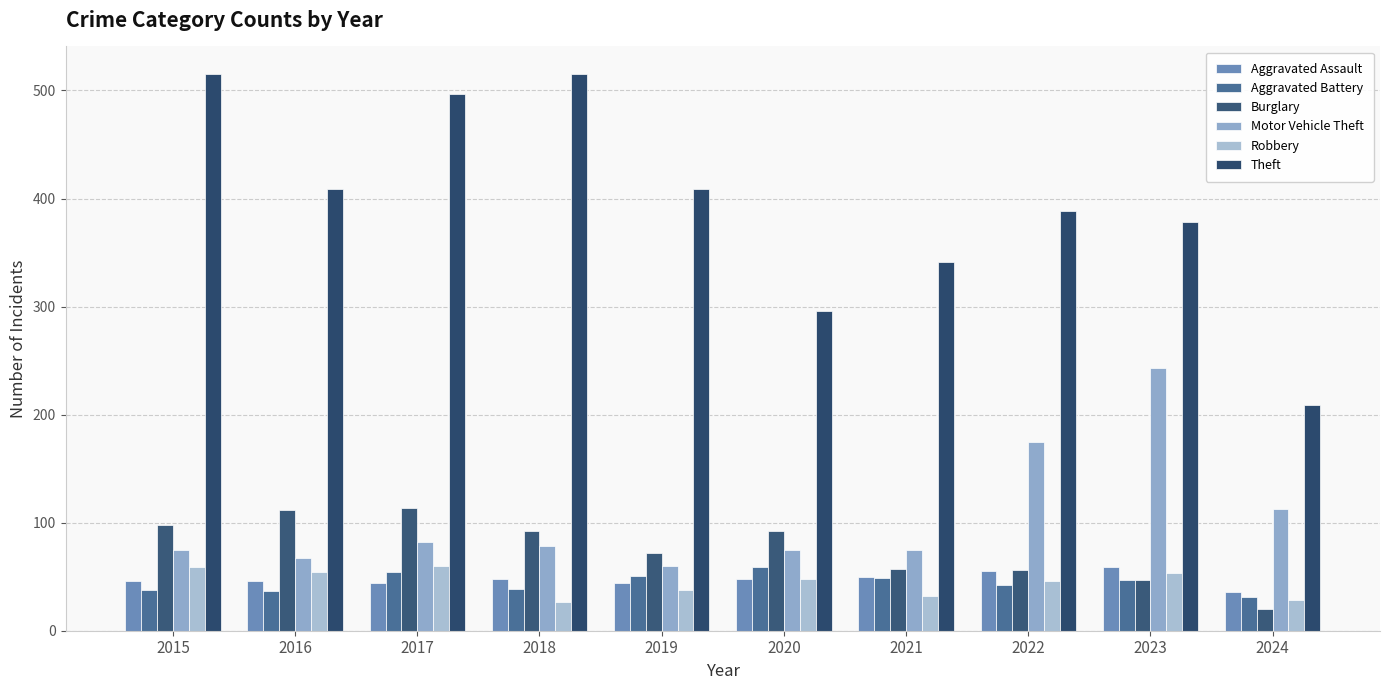

What value does the Burglary series have at 2022, to the nearest 5?

55